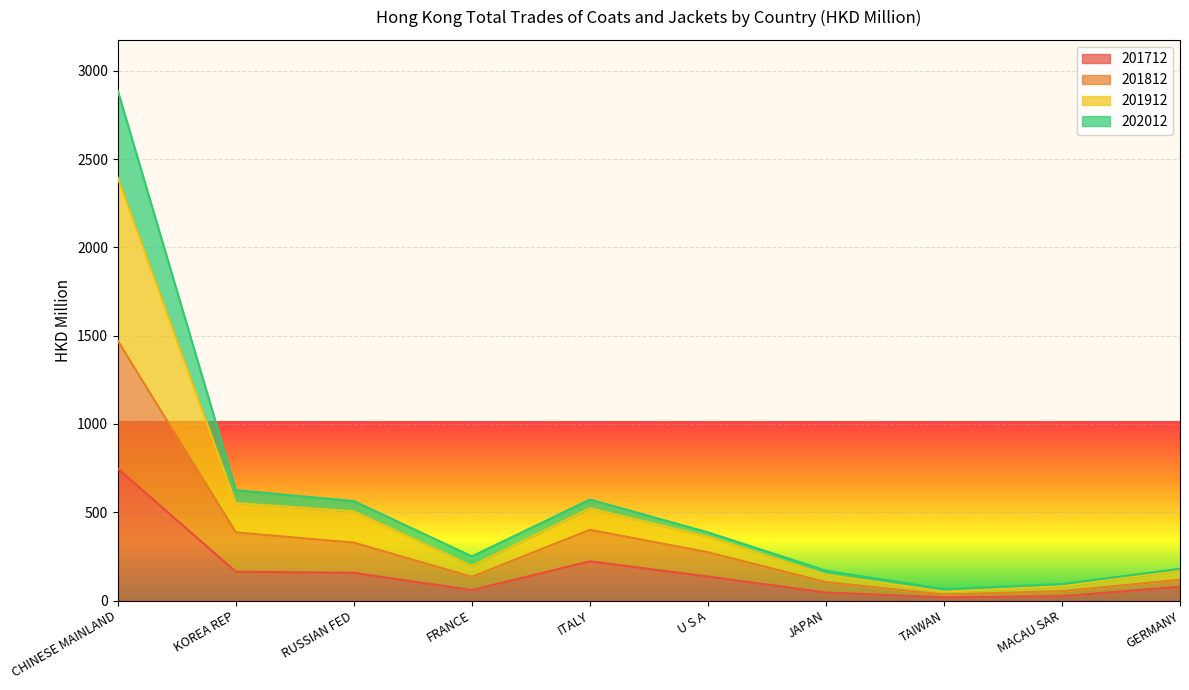

What is the average value of the 201712 series?

164.9